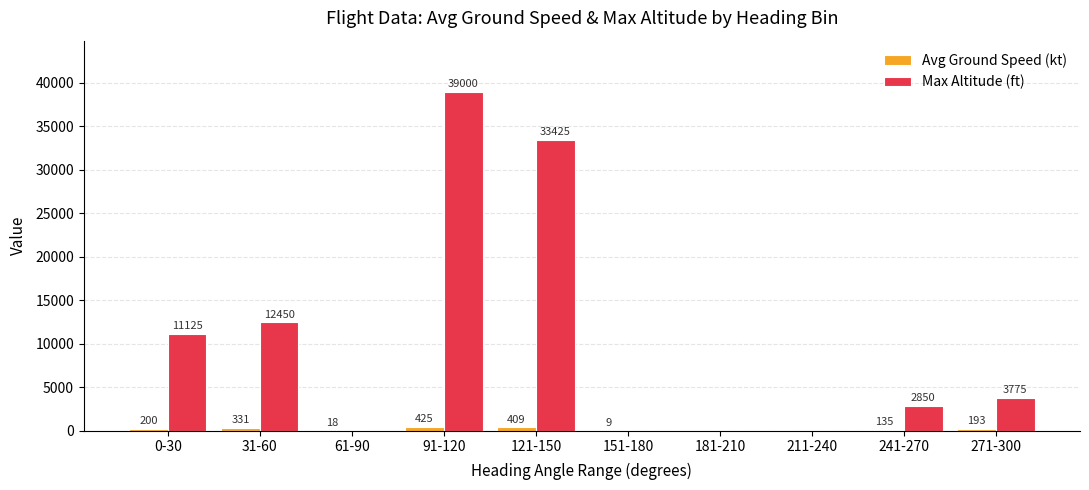

Between 31-60 and 61-90, which series saw the biggest shift?

Max Altitude (ft)